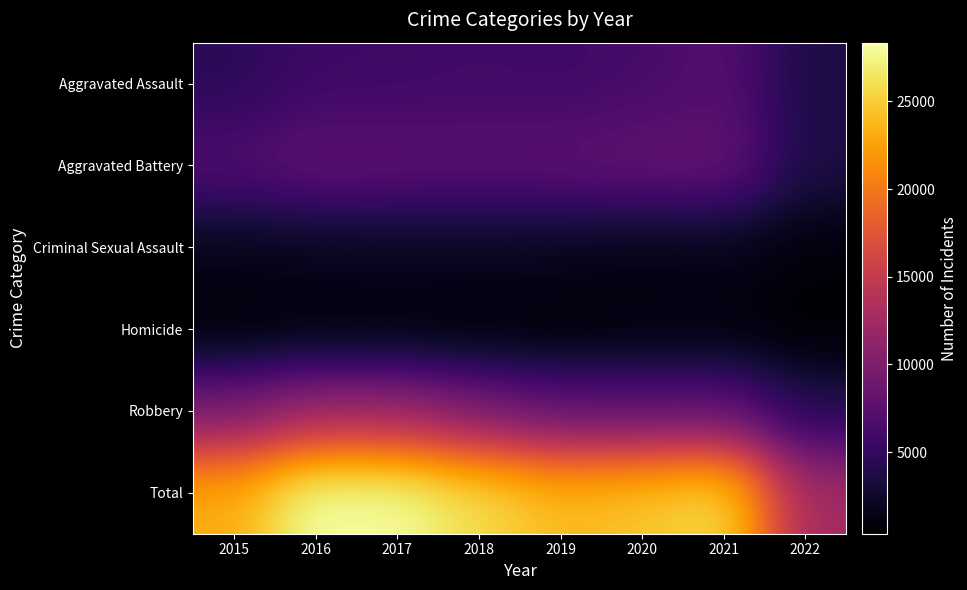

At how many categories does at least one series exceed 23522?

6